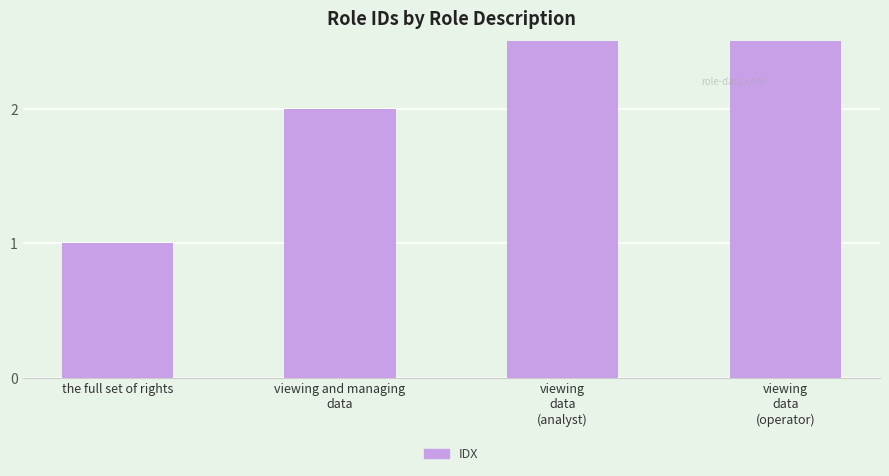

What is the greatest value displayed?

4